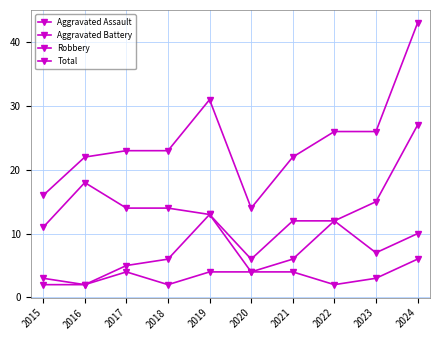

How many lines are shown in the chart?

4